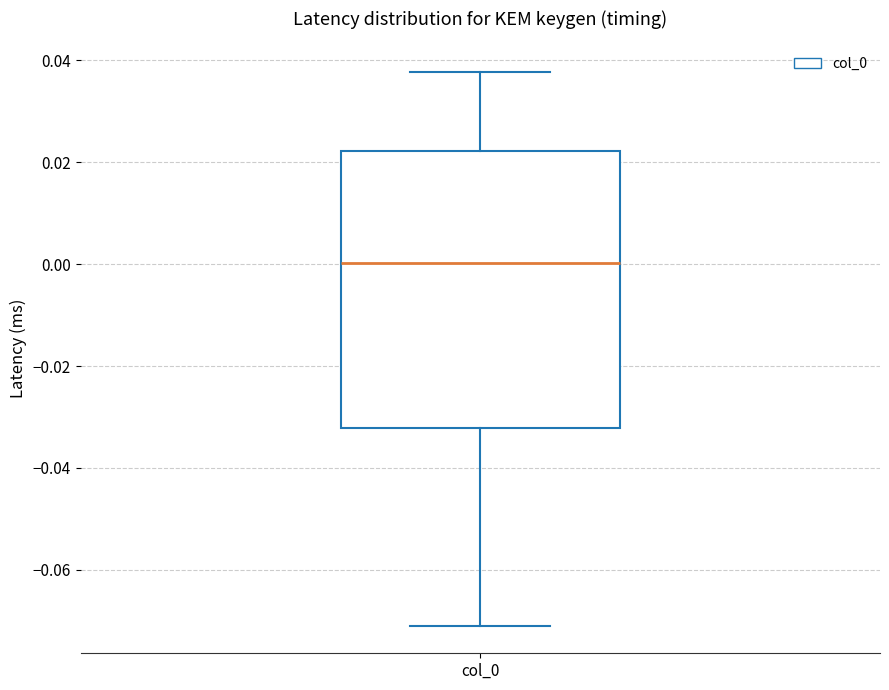

Read this box plot against the y-axis: the position of the median line, the range covered by the box, and the ends of both whiskers. The values are not printed on the chart, so give them approximately, as read against the axis.

median 0.000, box -0.032 to 0.022, whiskers -0.070 to 0.038